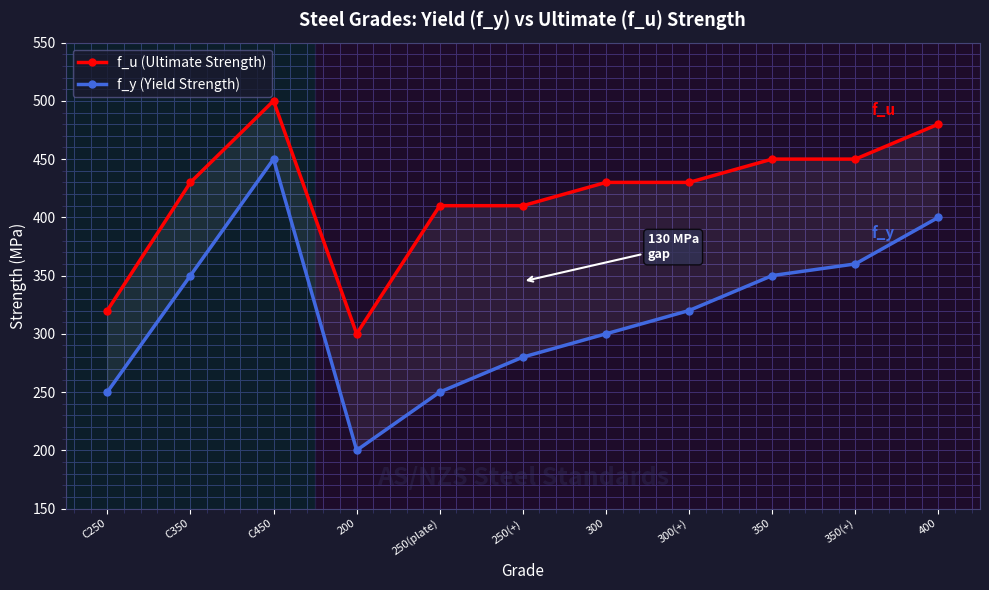

At which category is the sum across all series the highest?

C450